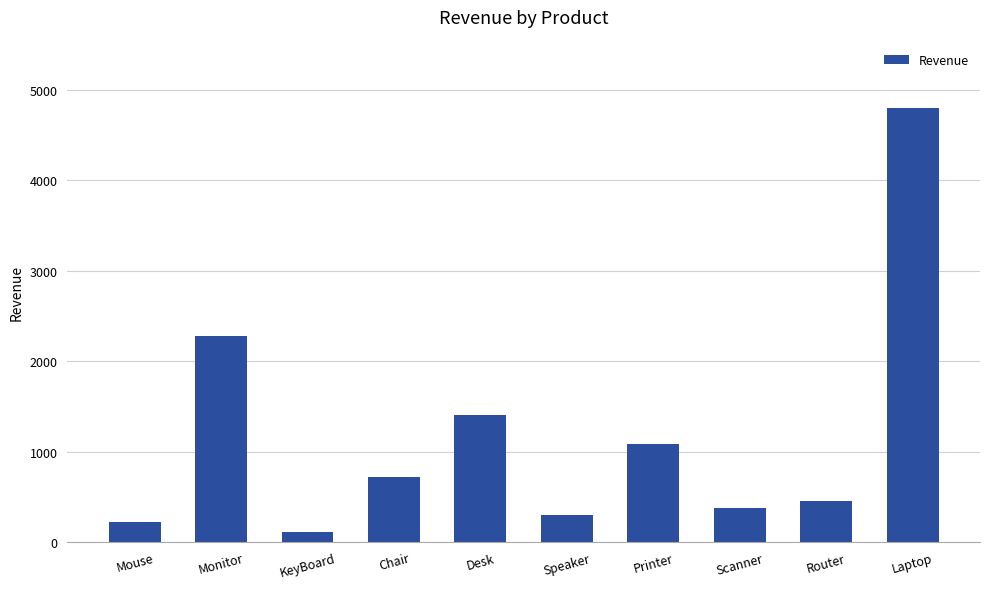

What is the minimum value shown in the chart?

110